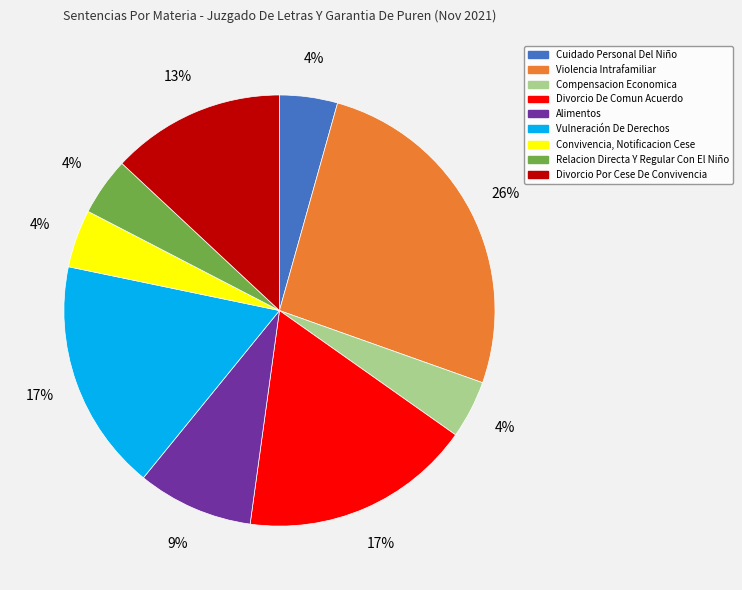

To the nearest percent, what is the average slice percentage?

11%